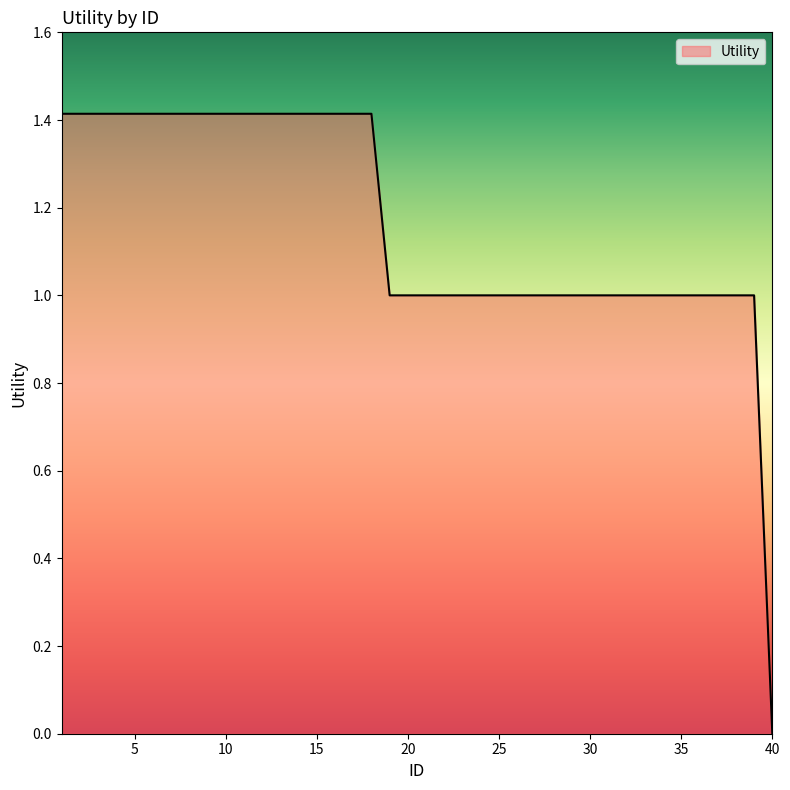

Reading right to left, extract all data points from this chart.

0.0	1.0	1.0	1.0	1.0	1.0	1.0	1.0	1.0	1.0	1.0	1.0	1.0	1.0	1.0	1.0	1.0	1.0	1.0	1.0	1.0	1.0	1.4	1.4	1.4	1.4	1.4	1.4	1.4	1.4	1.4	1.4	1.4	1.4	1.4	1.4	1.4	1.4	1.4	1.4